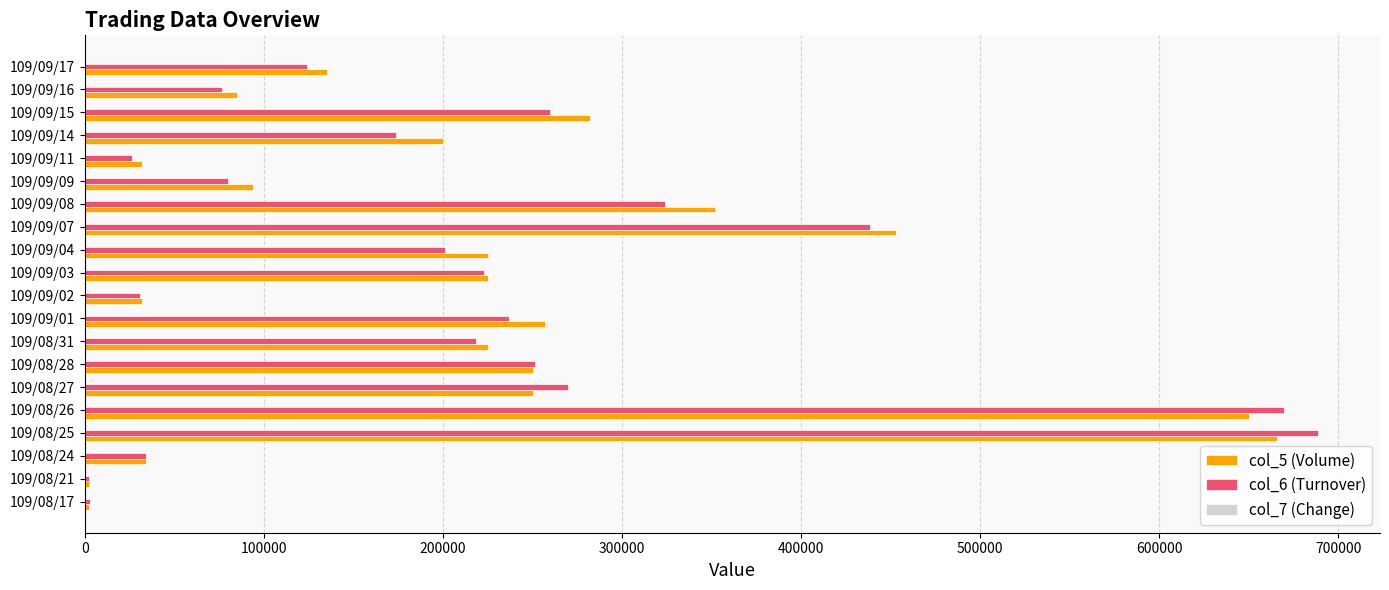

Which category has the highest value in the col_5 (Volume) series?

109/08/25